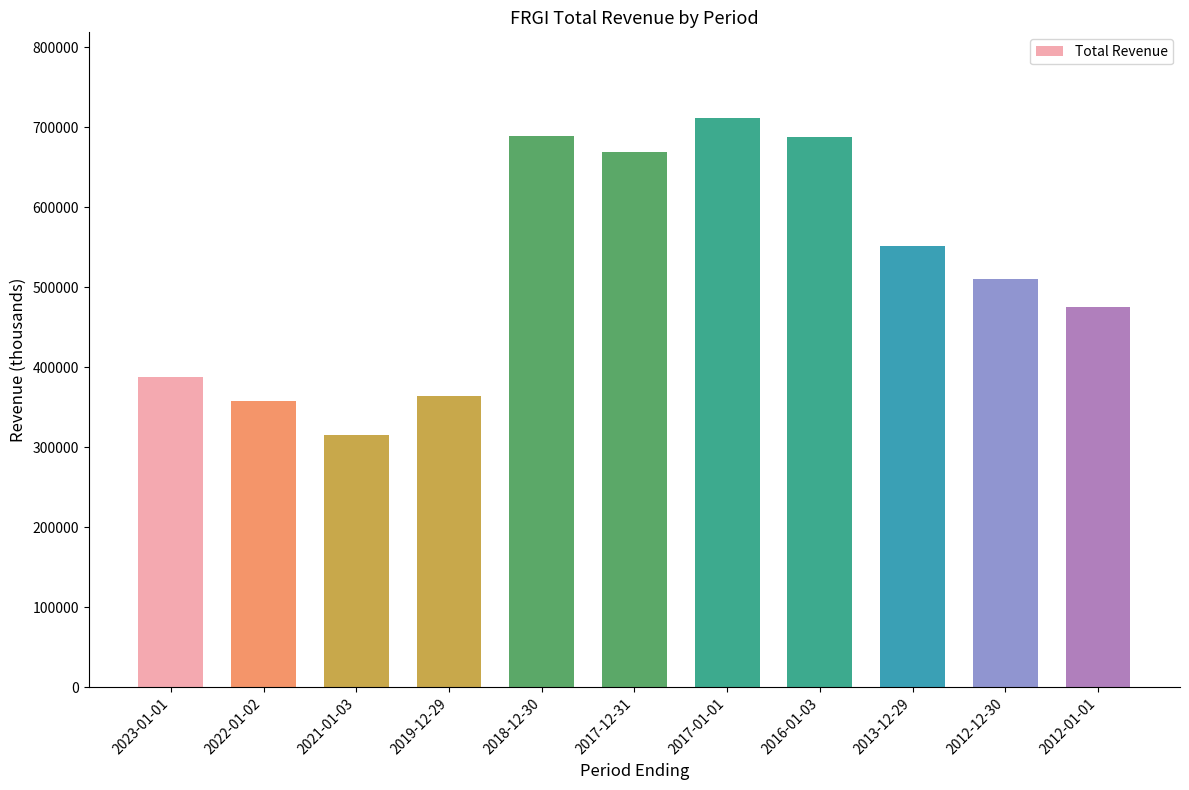

What is the minimum value shown in the chart?

315400